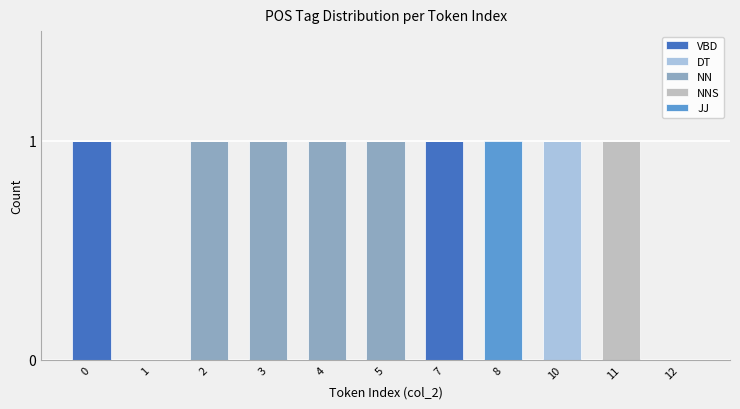

True or false: VBD has a value of 0 at 2.

True